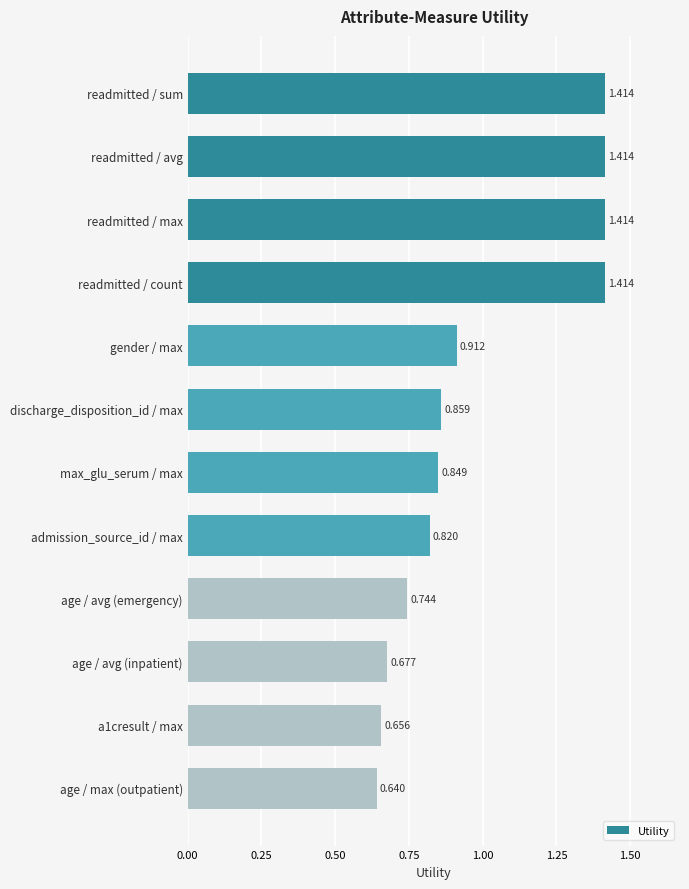

Which has a higher value, admission_source_id / max or age / max (outpatient)?

admission_source_id / max